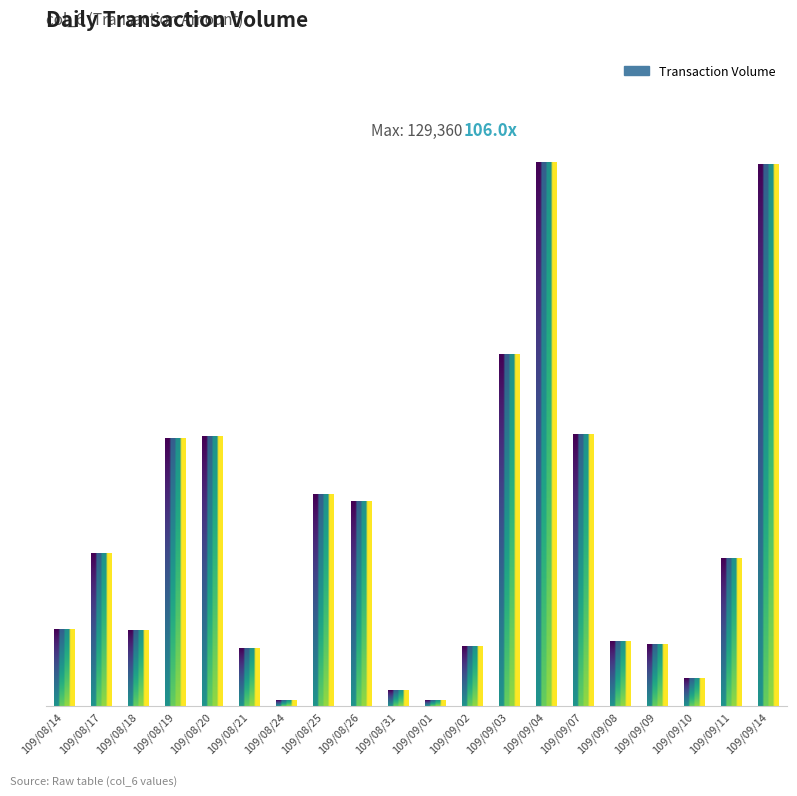

Which has a higher value, 109/08/31 or 109/08/24?

109/08/31